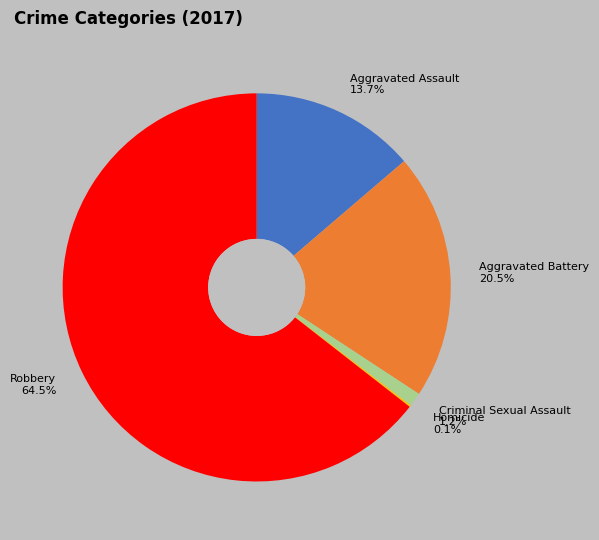

What is the majority slice?

Robbery